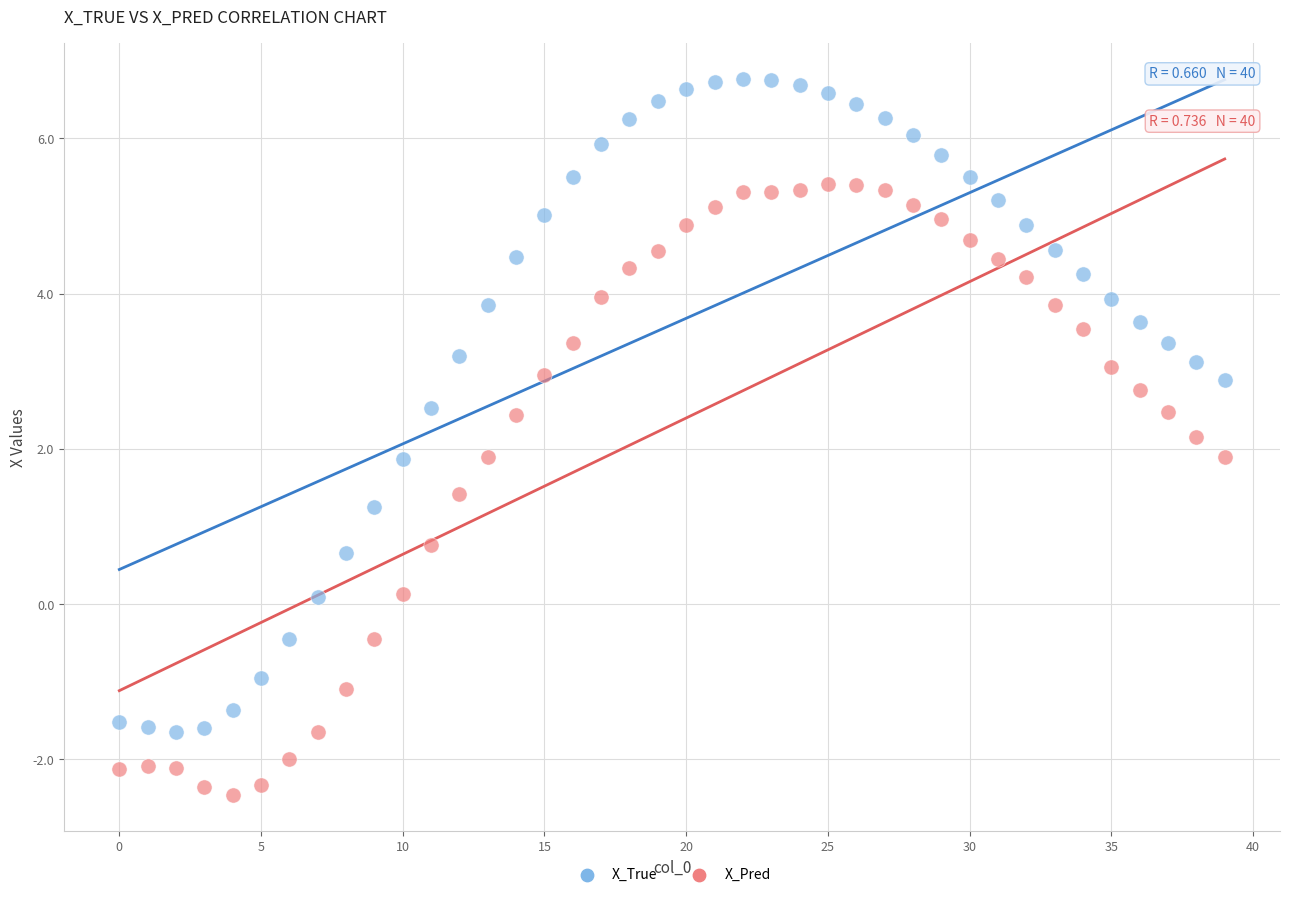

Which series contains the lowest Y value?

X_Pred